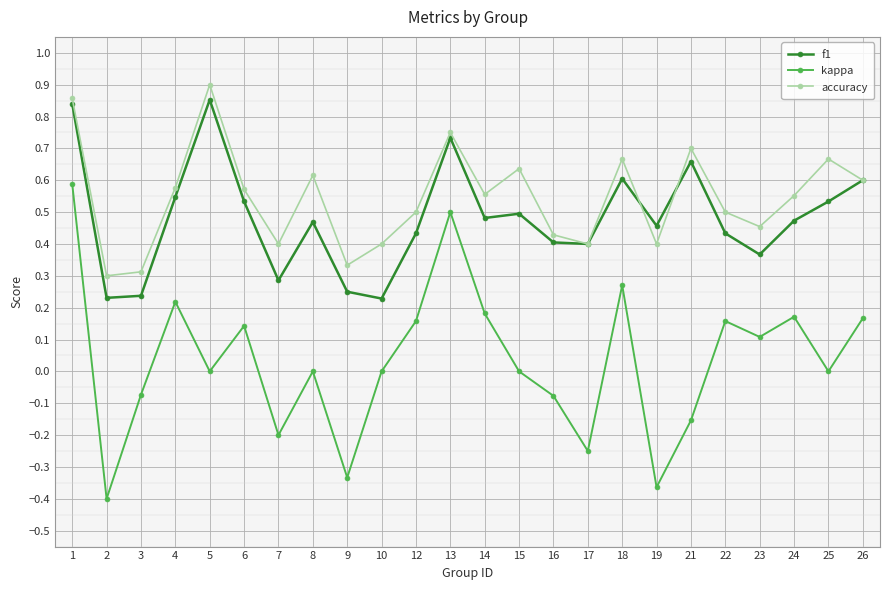

Between 4 and 10, which series saw the biggest shift?

f1